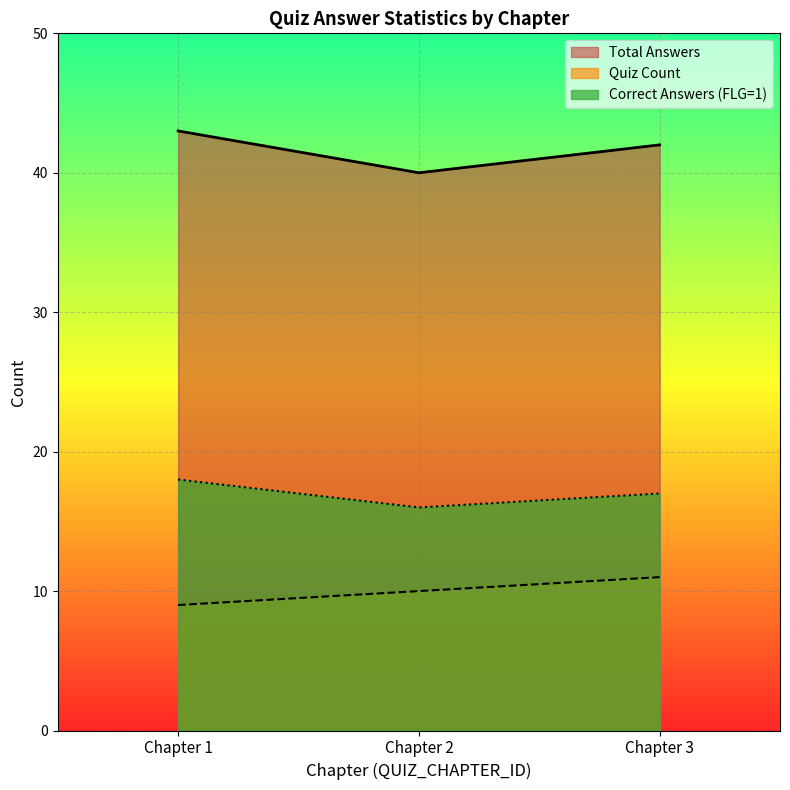

How many Correct Answer Rate values are between 40 and 43?

3